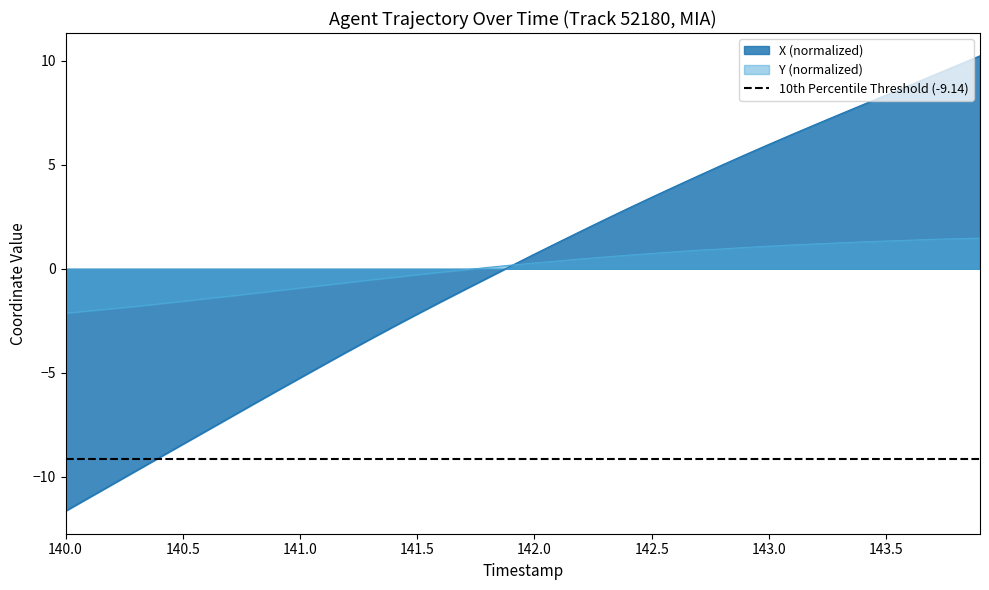

What is the maximum value for X (normalized)?

10.2